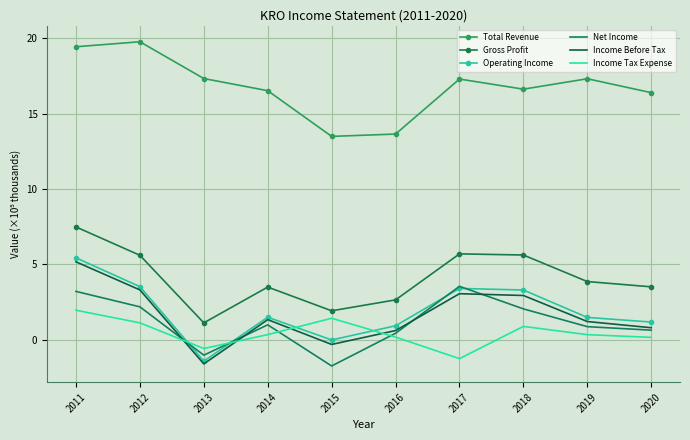

What is the lowest value of the Total Revenue series?

13.5